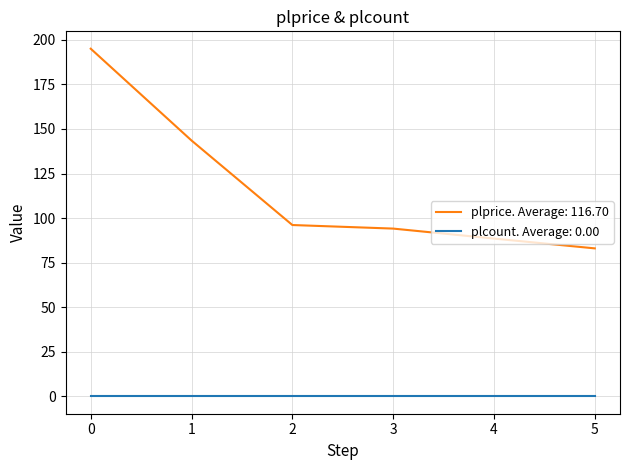

True or false: plcount. Average: 0.00 and plprice. Average: 116.70 intersect in this chart.

False